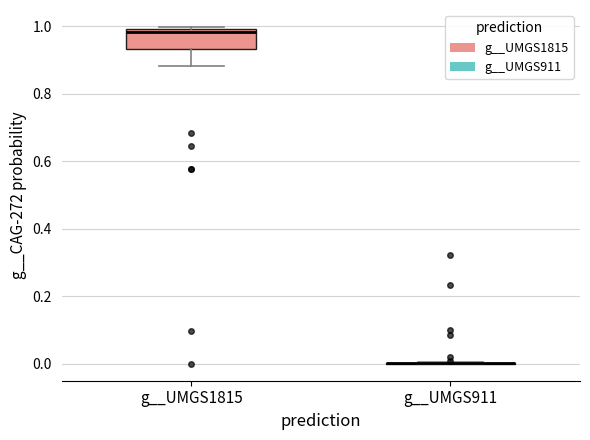

Reading left to right, read every box against the y-axis: the position of its median line, the range the box covers, and the ends of its whiskers. The values are not printed on the chart, so give them approximately, as read against the axis.

g__UMGS1815: median 0.98, box 0.94 to 1.00, whiskers 0.88 to 1.00
g__UMGS911: box collapsed to a line at 0.00, whiskers 0.00 to 0.00